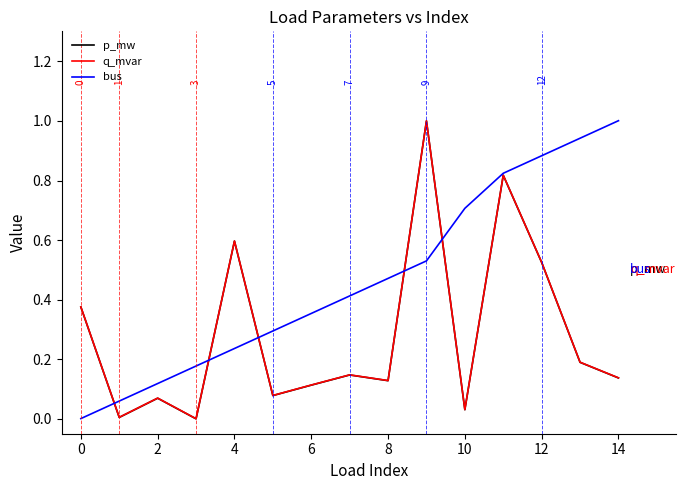

What is the highest value of the bus series?

1.0